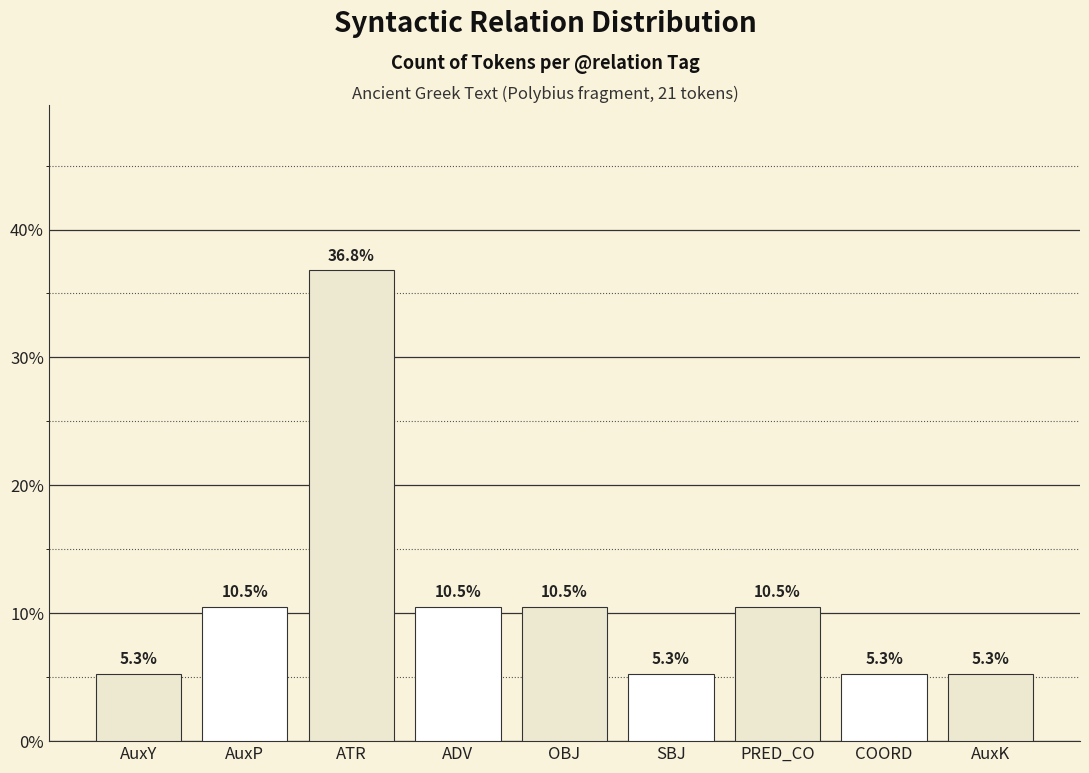

What is the difference between the values at COORD and ADV?

0.1